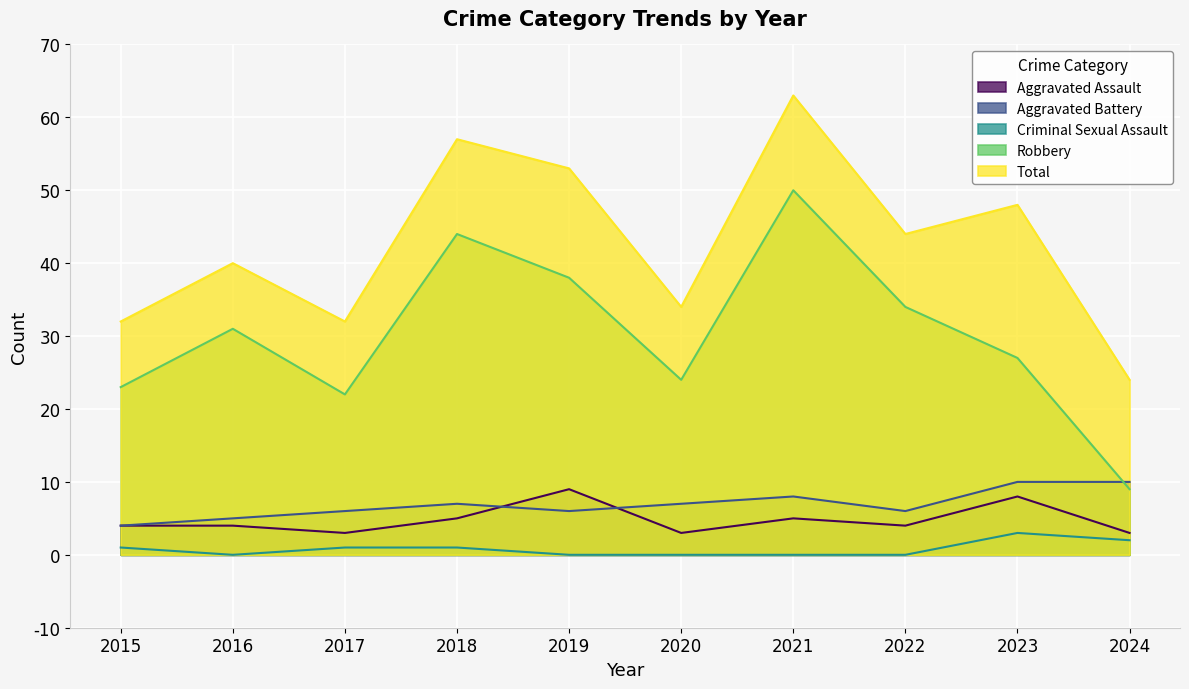

True or false: Aggravated Battery has a value of 10 at 2023.

True